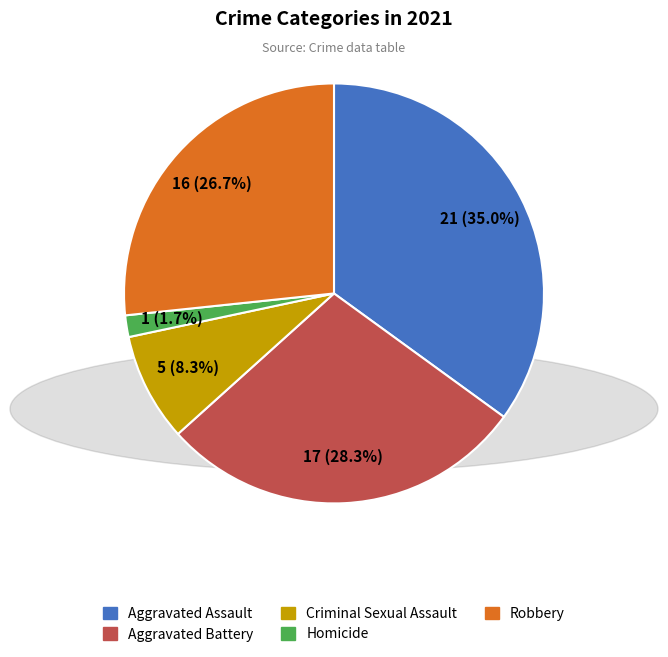

What is the smallest slice in the pie chart?

Homicide